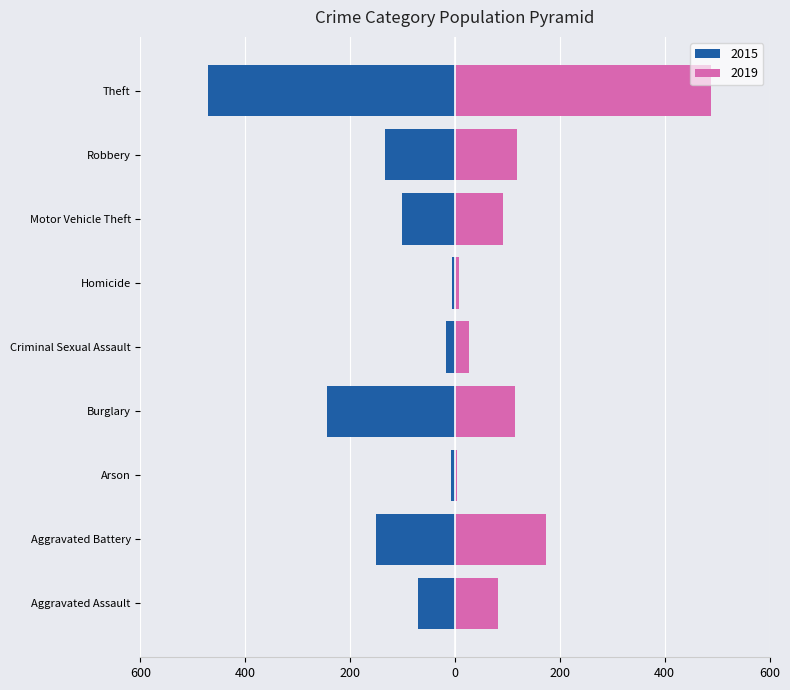

List the labels in order of 2019 value, largest first.

Theft, Aggravated Battery, Robbery, Burglary, Motor Vehicle Theft, Aggravated Assault, Criminal Sexual Assault, Homicide, Arson